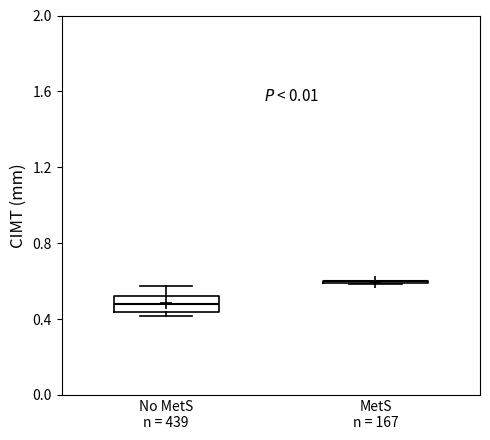

Where is the lower edge of the box for No MetS n = 439 on the y-axis? The values are not printed on the chart, so give them approximately, as read against the axis.

0.45